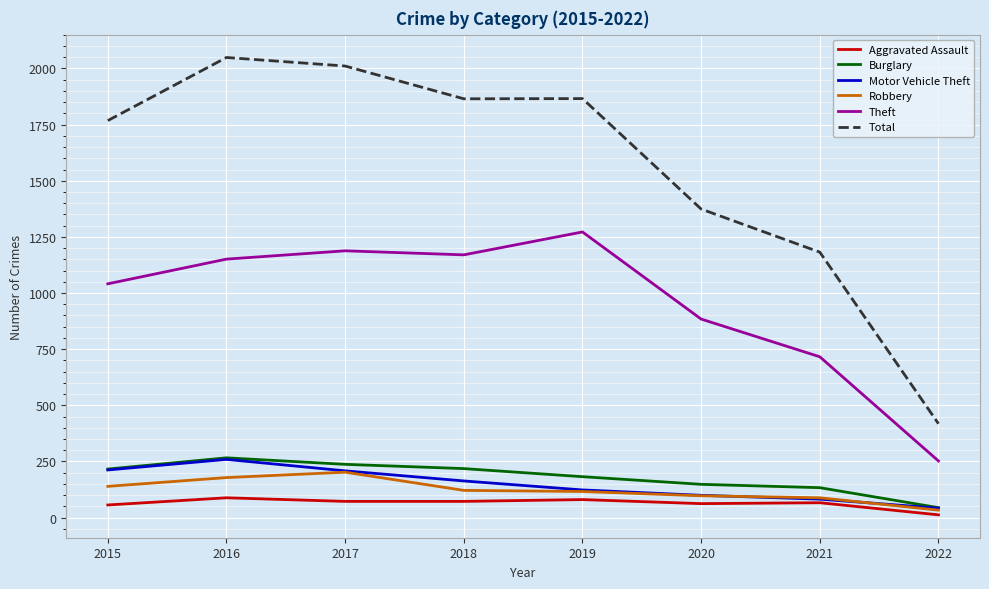

Which series has the largest total across all categories?

Total